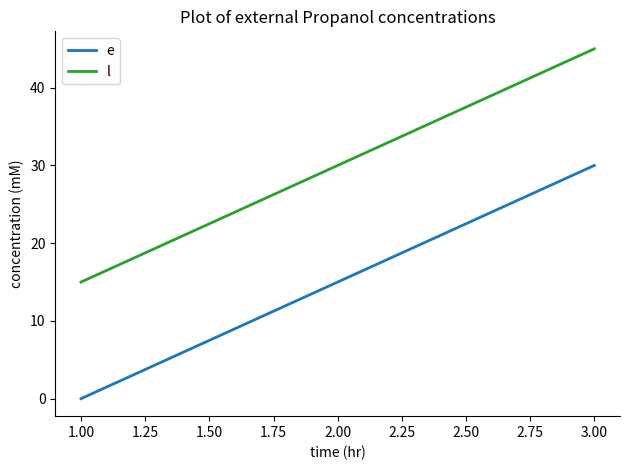

What is the sum of the e values at 3.00 and 2.00?

45